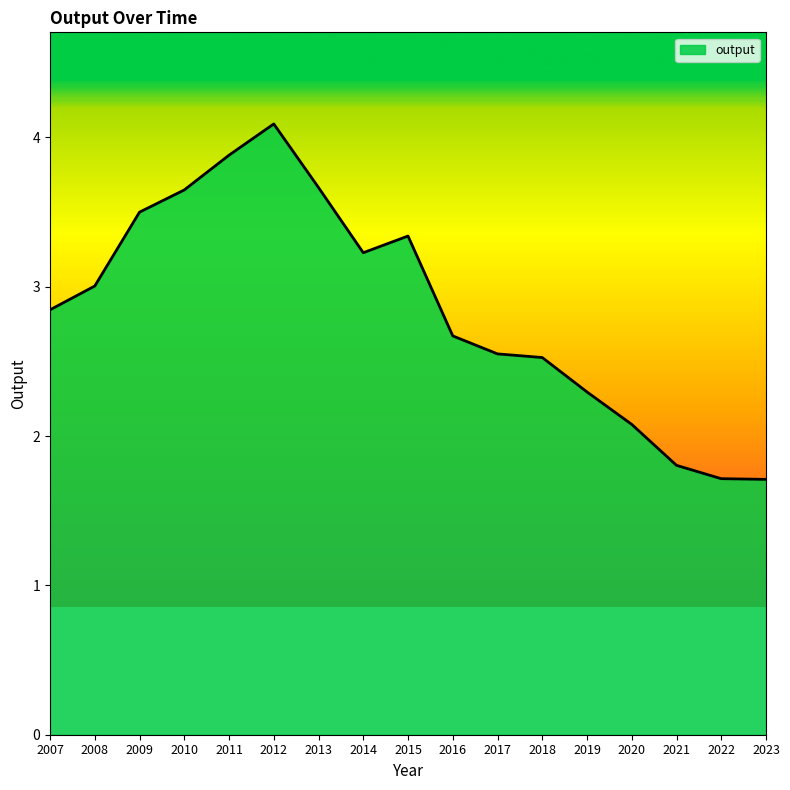

Which has a higher value, 2010 or 2009?

2010